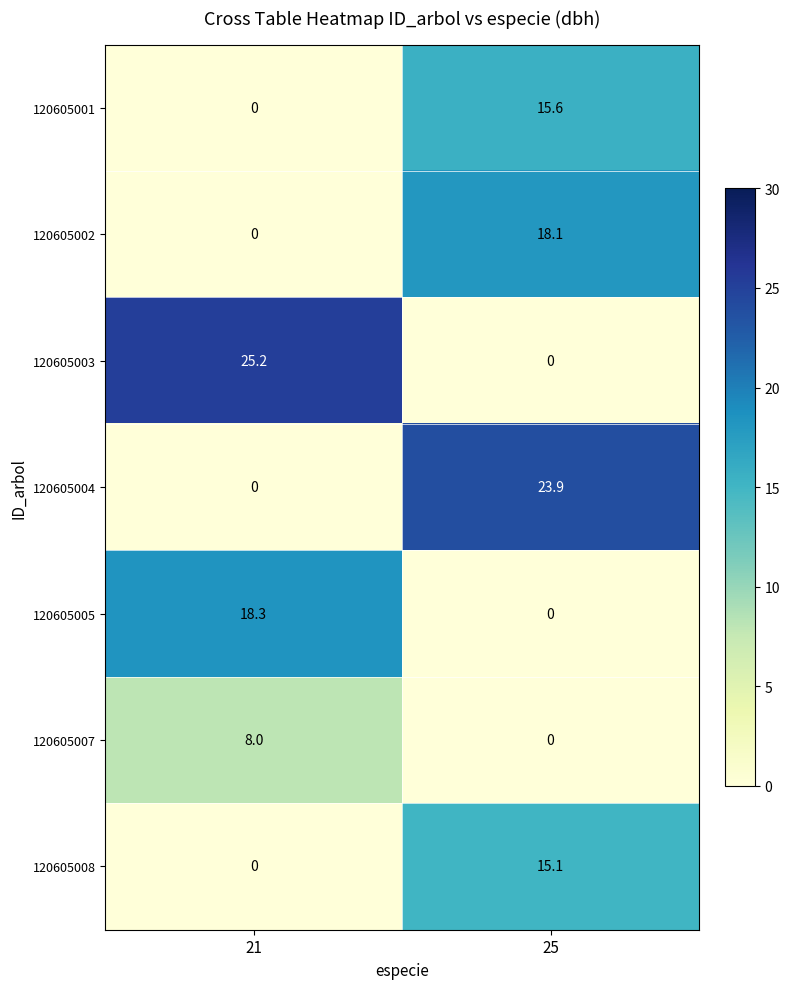

What is the sum of all 120605001 values?

15.6